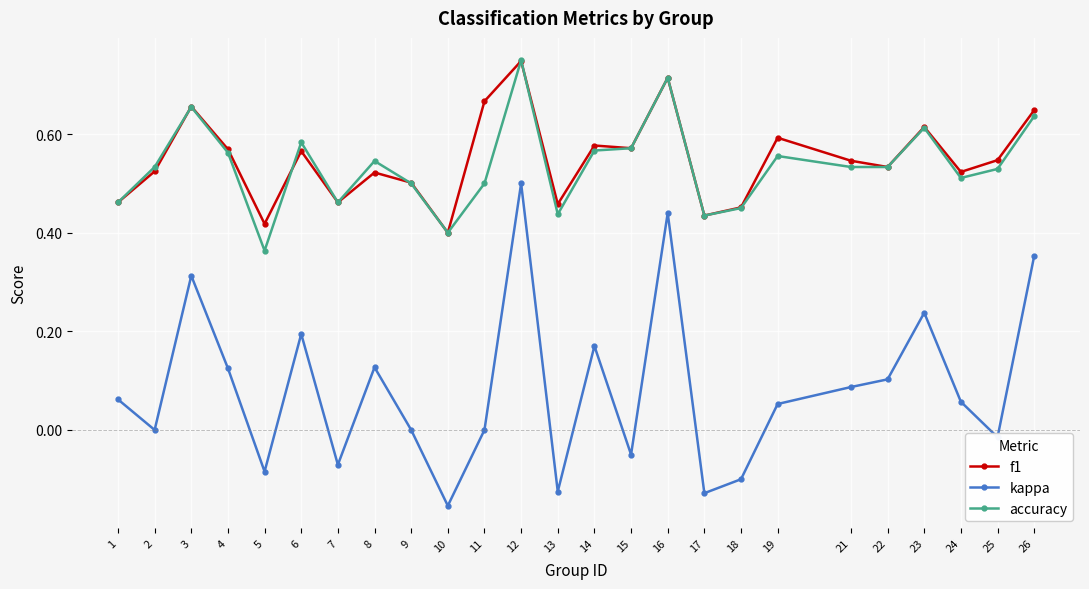

Count the number of data series in this chart.

3